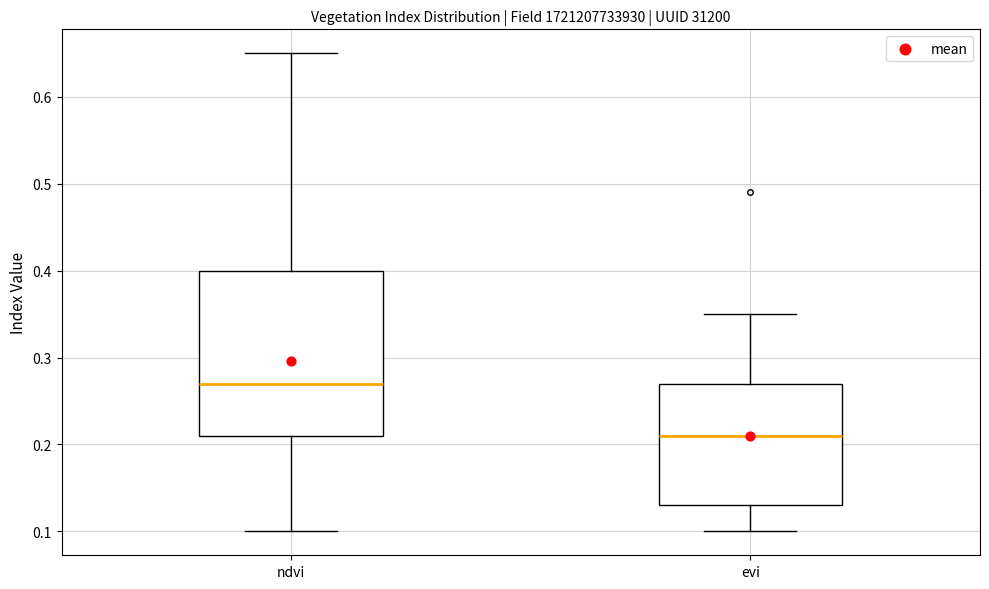

Where does the upper whisker of the box for evi end on the y-axis? The values are not printed on the chart, so give them approximately, as read against the axis.

0.35